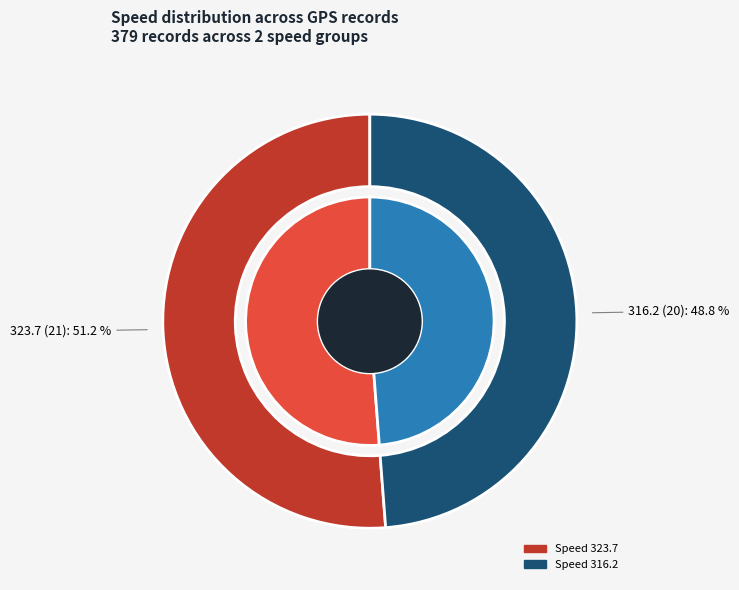

Does 323.7 account for over 50% of the chart?

No